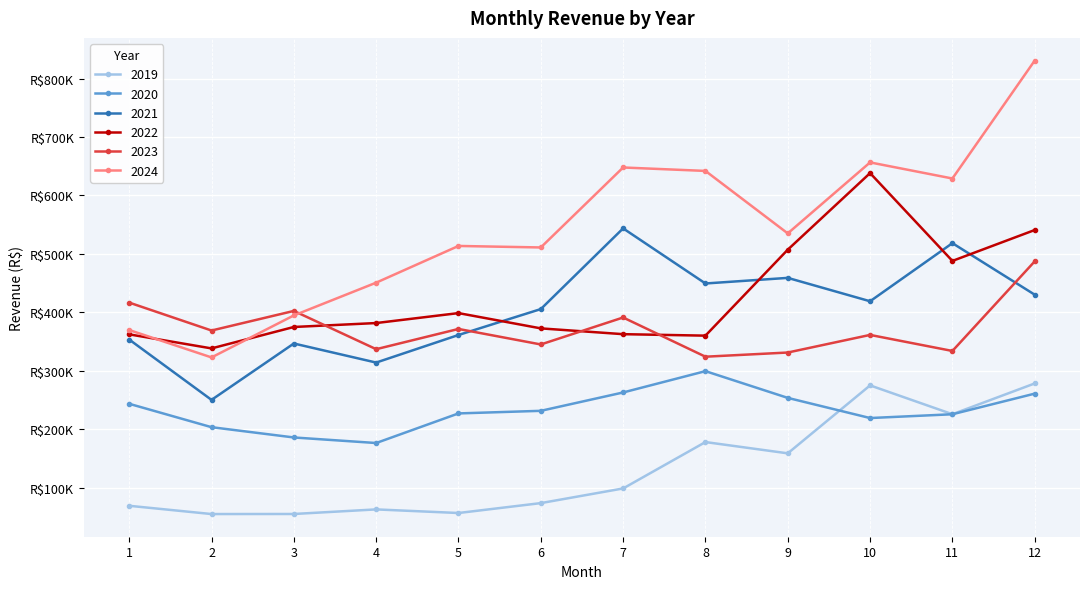

Does the chart have visible grid lines?

Yes